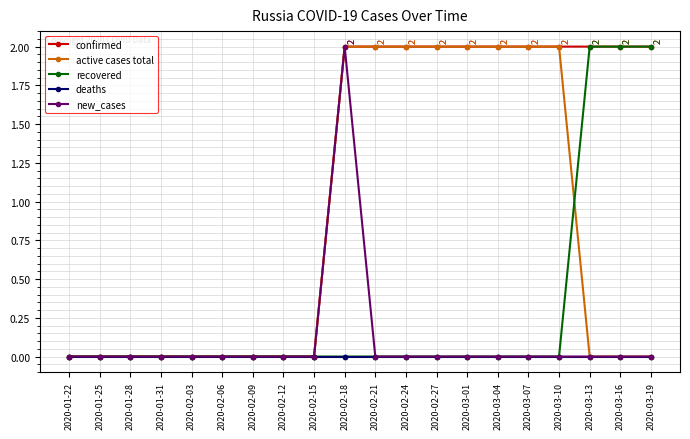

What is the sum of all active cases total values?

16